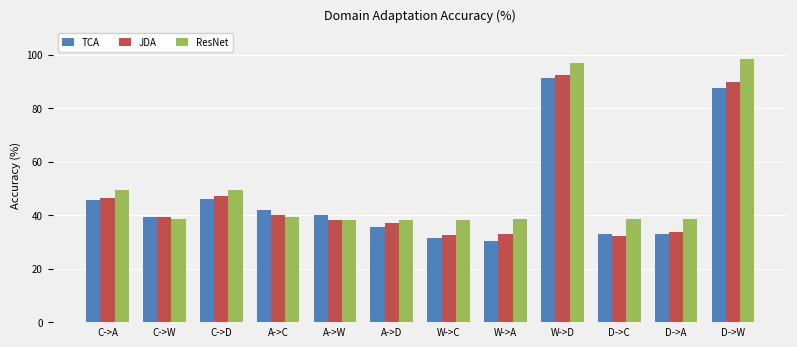

What is the sum of the JDA values at W->D and C->A?

138.9